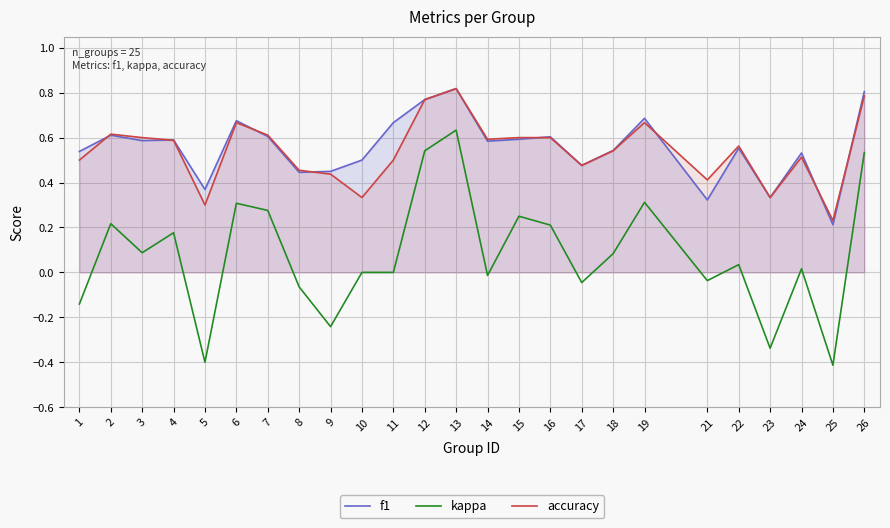

At which category does kappa reach its first local valley?

3